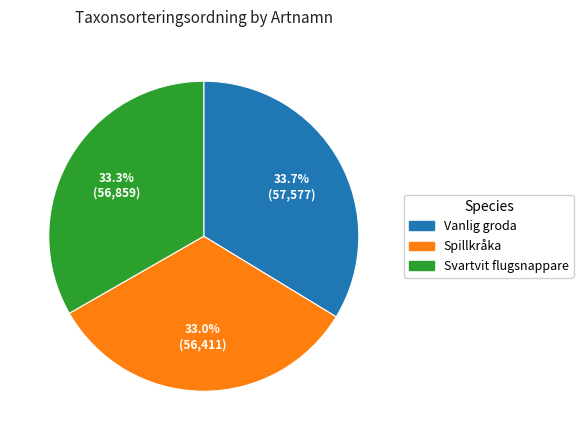

What is the total percentage of Vanlig groda and Svartvit flugsnappare?

67.0%